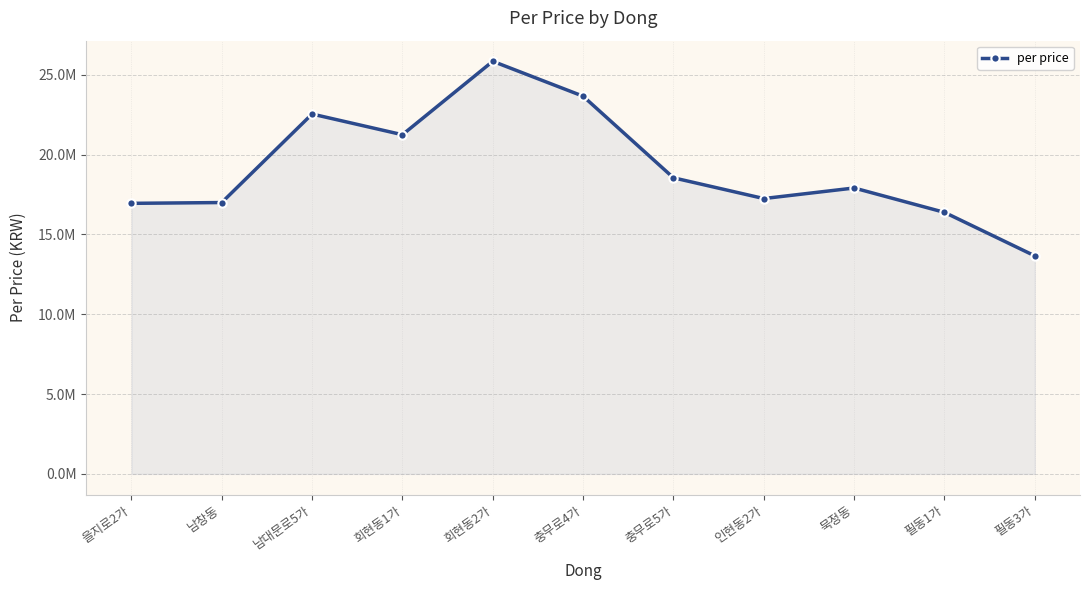

Does the chart have visible grid lines?

Yes